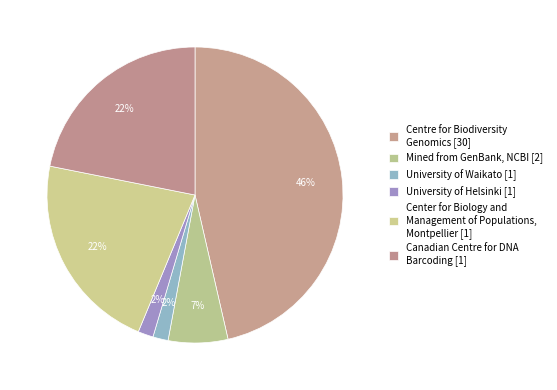

How many slices are in this pie chart?

6